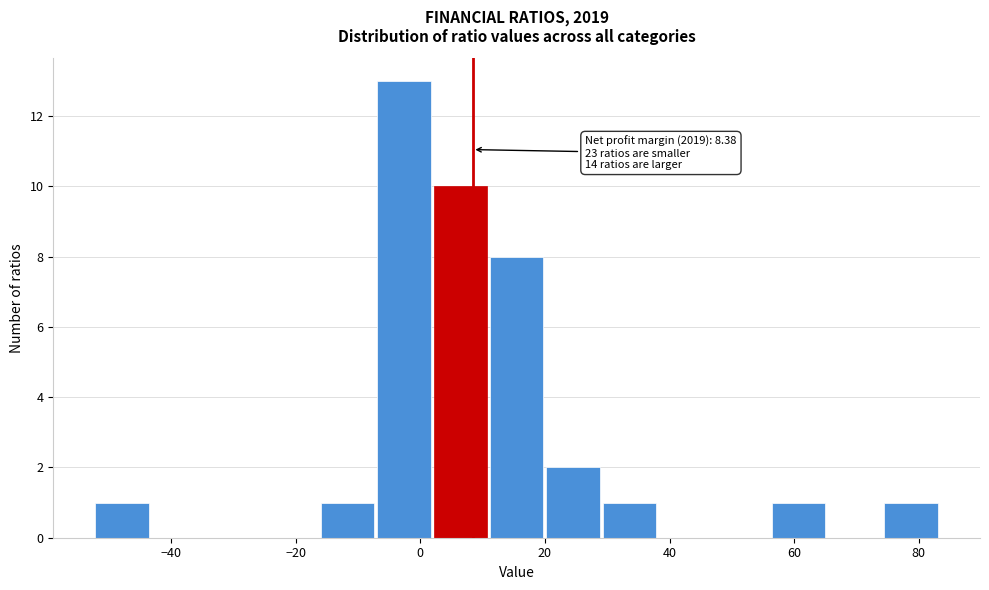

Over which range of the x-axis is the bar tallest?

-8 to 2